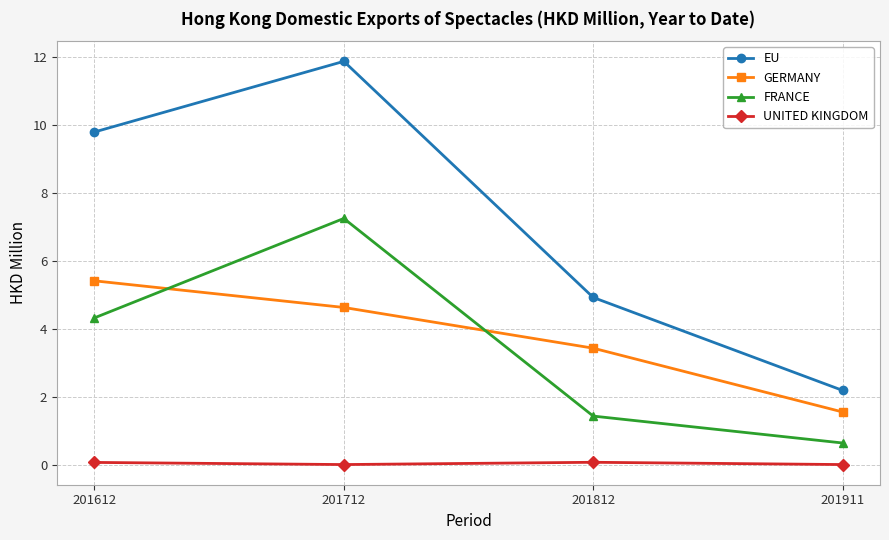

The FRANCE series shows 4.3 at 201612. True or false?

True